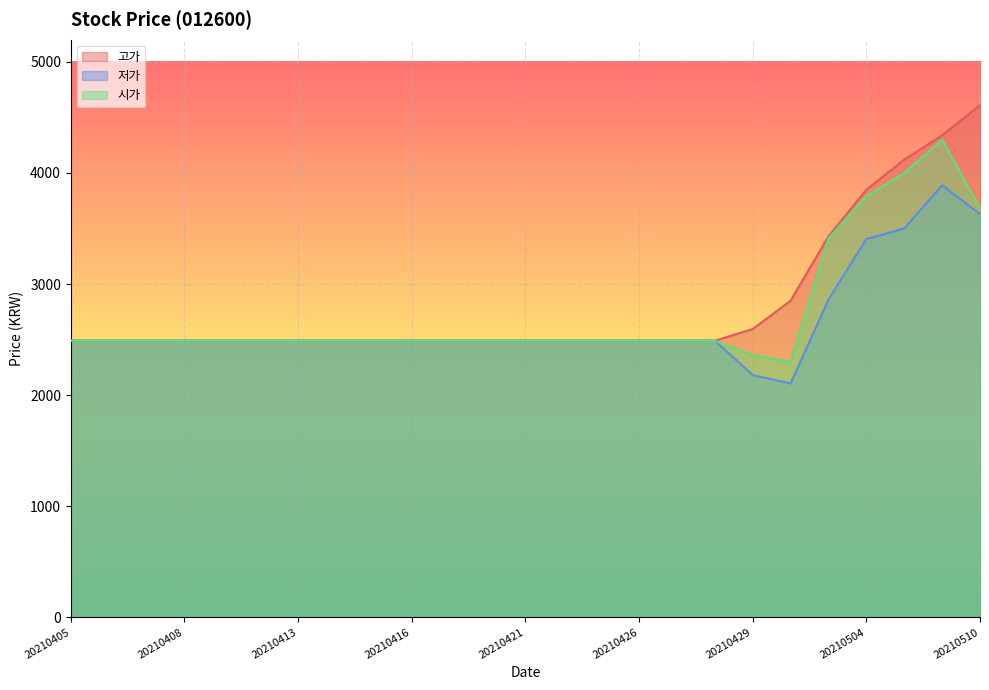

Is it true that 저가 equals 2490 at 20210419?

True